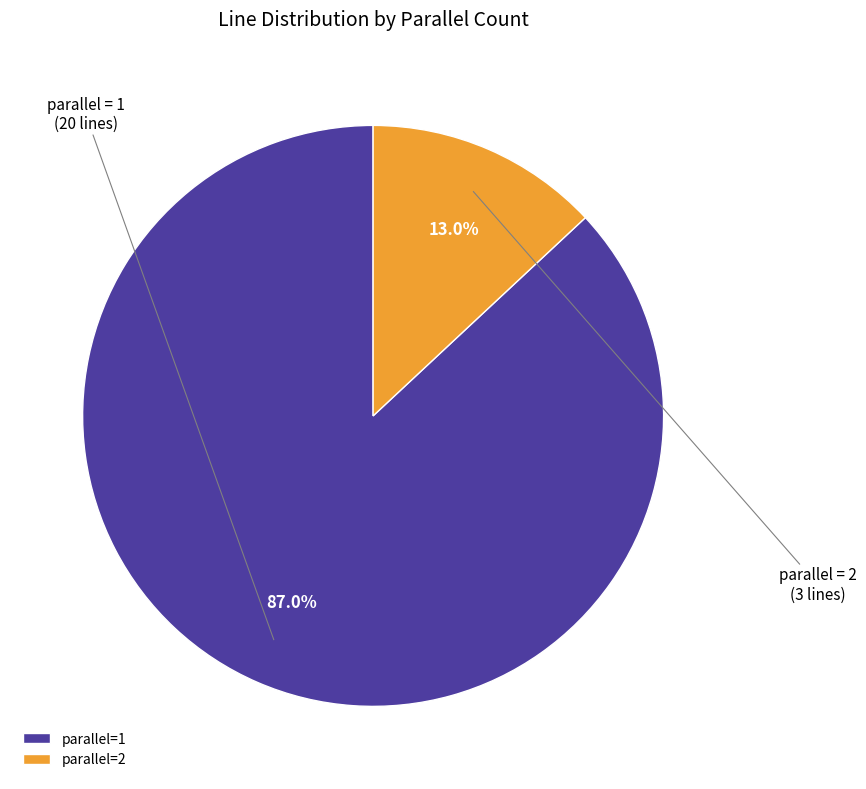

Count the number of slices in the pie.

2